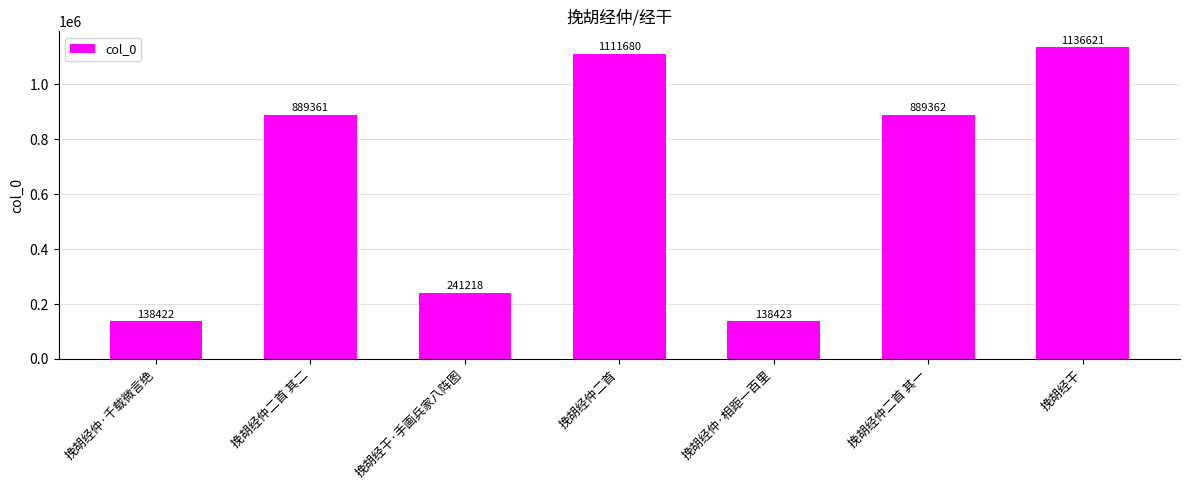

How many data points does each series have?

7